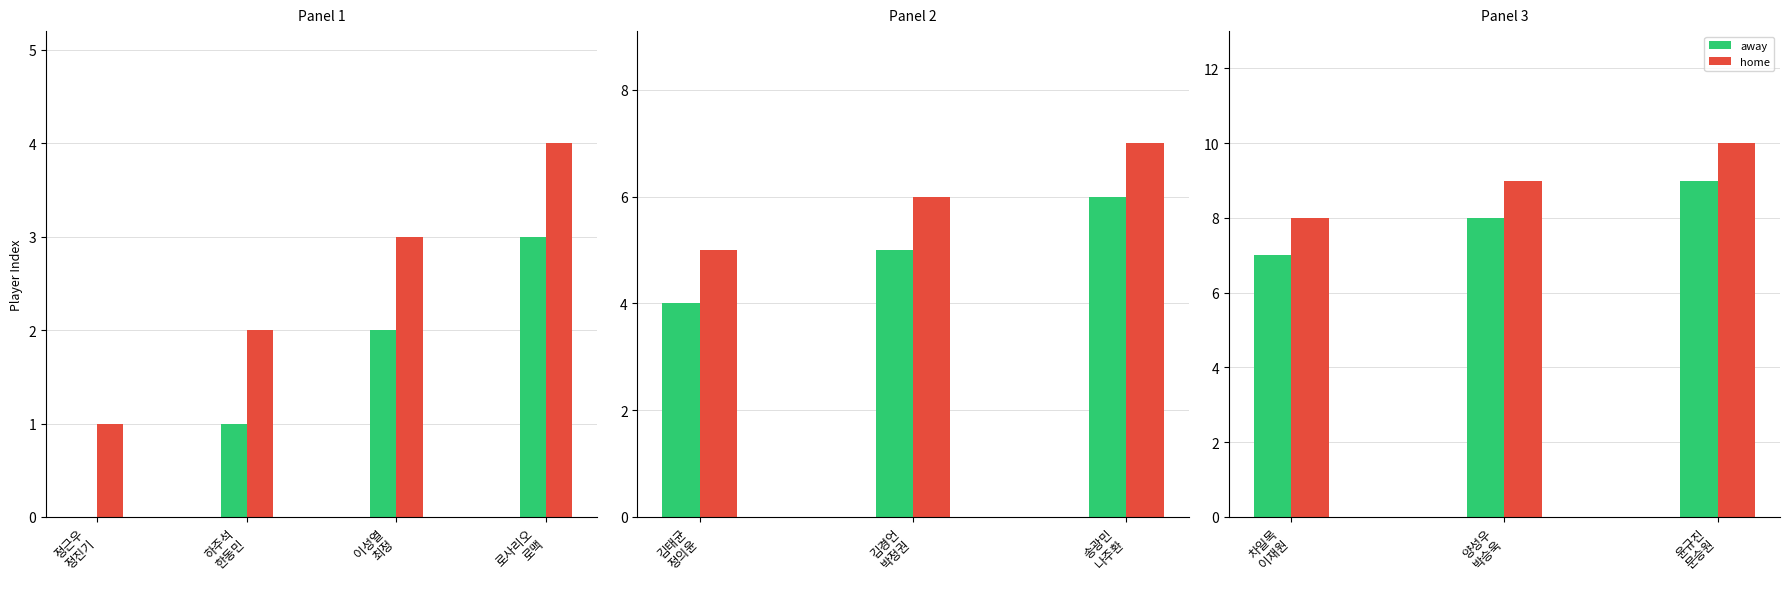

What is the average value of the away series?

8